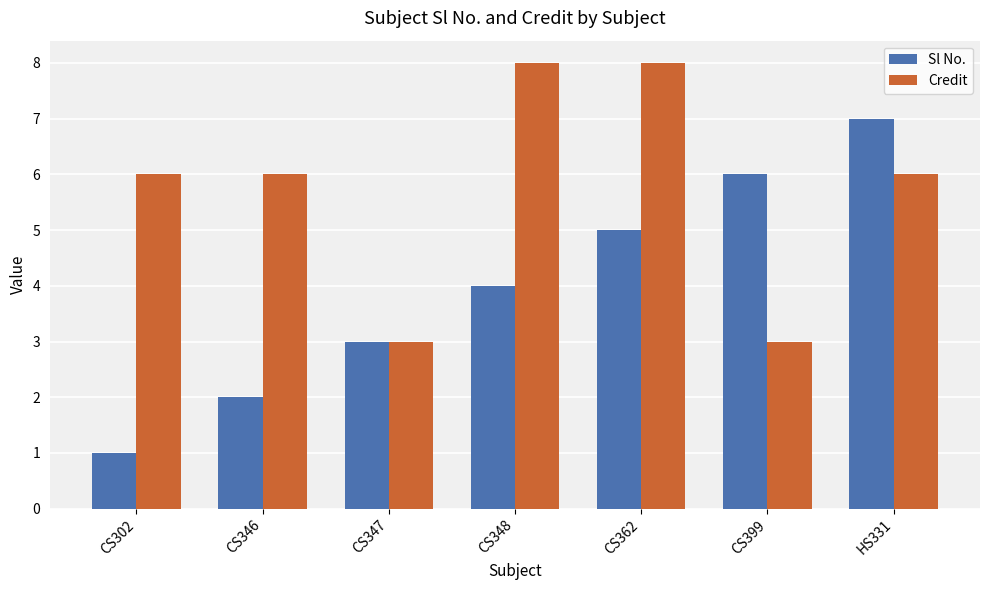

What is the label of the 1st bar from the left?

CS302